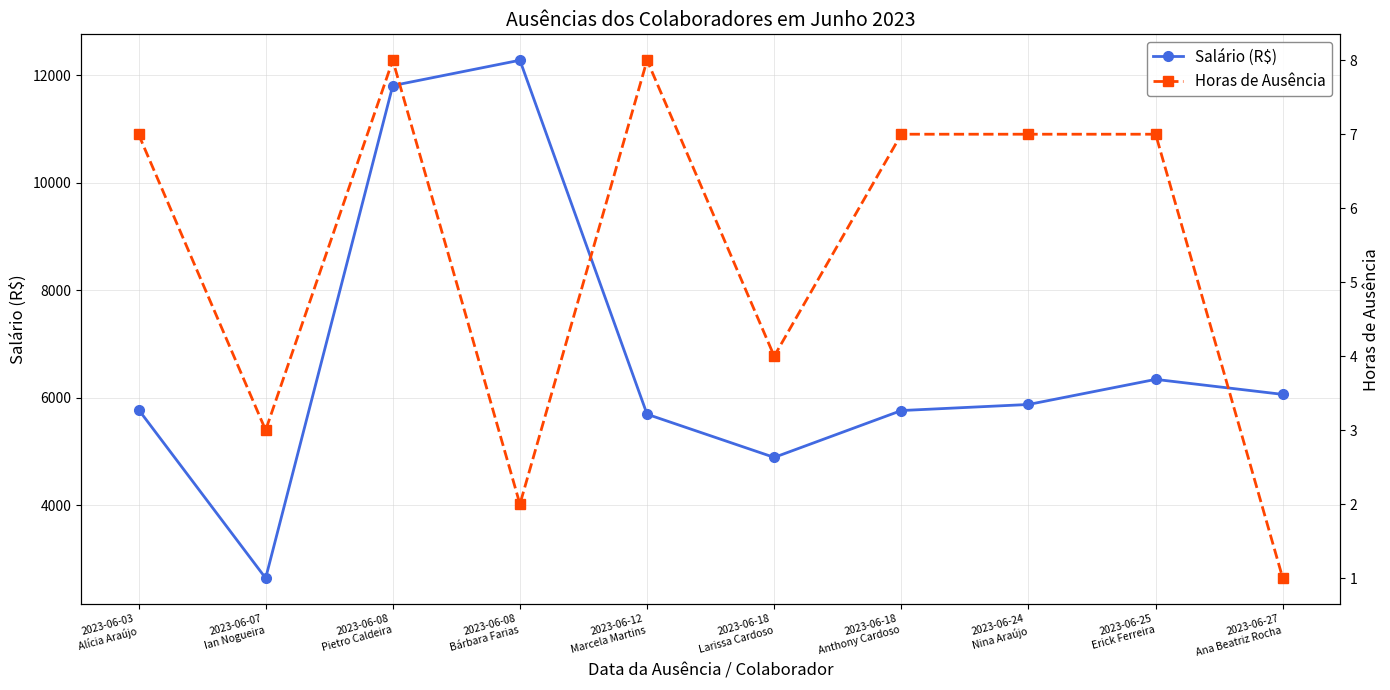

What is the difference between the highest and lowest values at 2023-06-18
Larissa Cardoso?

4885.7